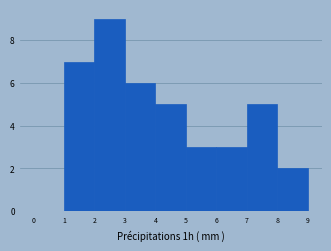

Which range on the x-axis has the tallest bar?

2 to 3